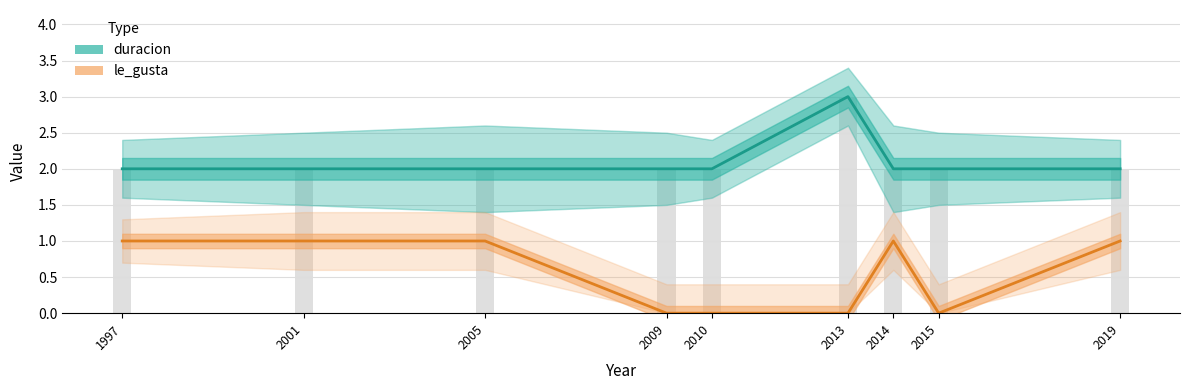

Reading left to right, what are all the values shown in this chart?

duracion: 2.0	2.0	2.0	2.0	2.0	3.0	2.0	2.0	2.0
duracion_upper: 2.4	2.5	2.6	2.5	2.4	3.4	2.6	2.5	2.4
duracion_lower: 1.6	1.5	1.4	1.5	1.6	2.6	1.4	1.5	1.6
le_gusta: 1.0	1.0	1.0	0.0	0.0	0.0	1.0	0.0	1.0
le_gusta_upper: 1.3	1.4	1.4	0.4	0.4	0.4	1.4	0.4	1.4
le_gusta_lower: 0.7	0.6	0.6	0.0	0.0	0.0	0.6	0.0	0.6